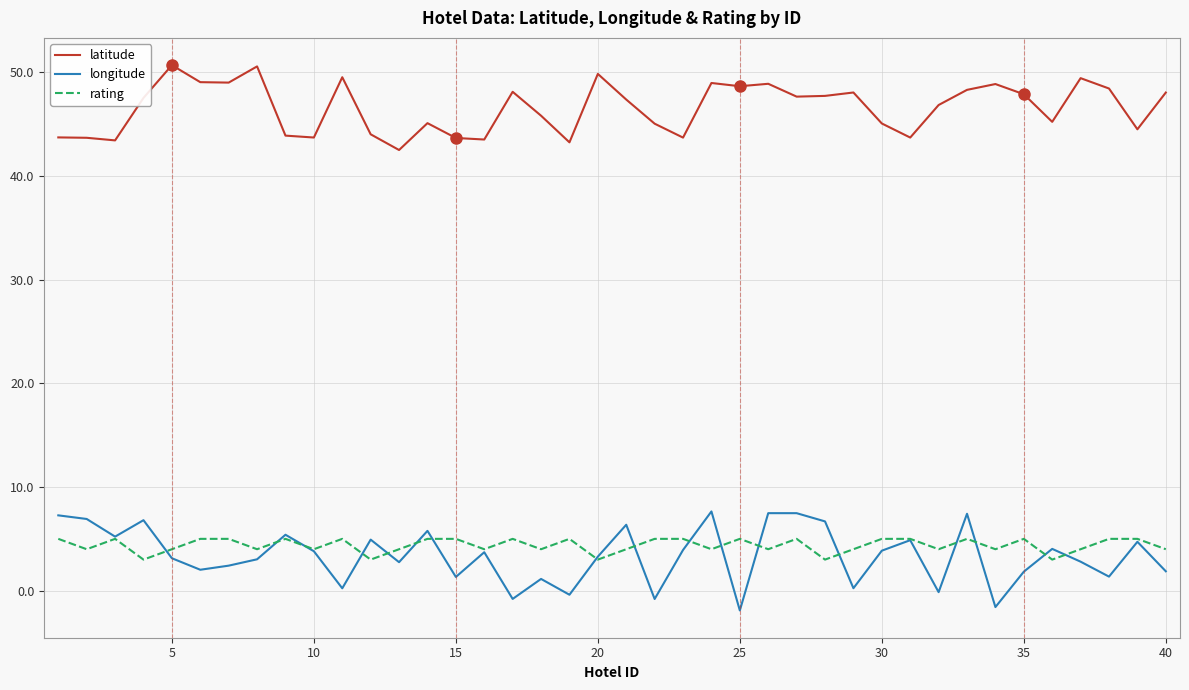

True or false: longitude and latitude intersect in this chart.

False